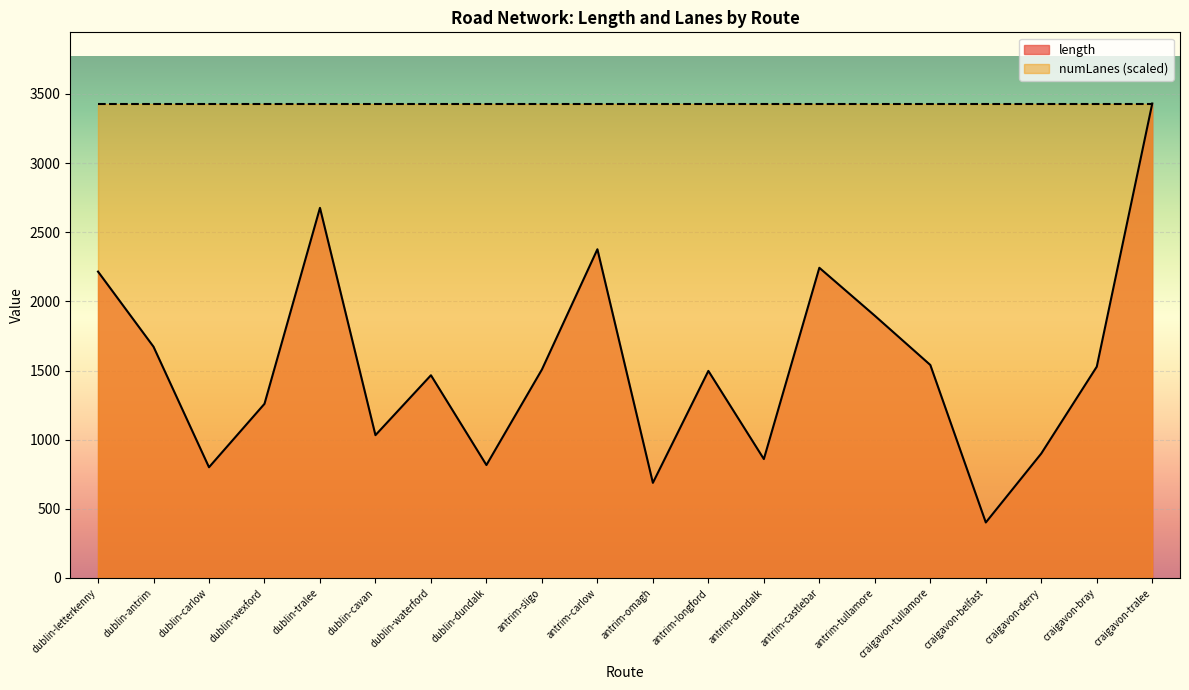

Where is the data nearest to the value 1916?

antrim-tullamore